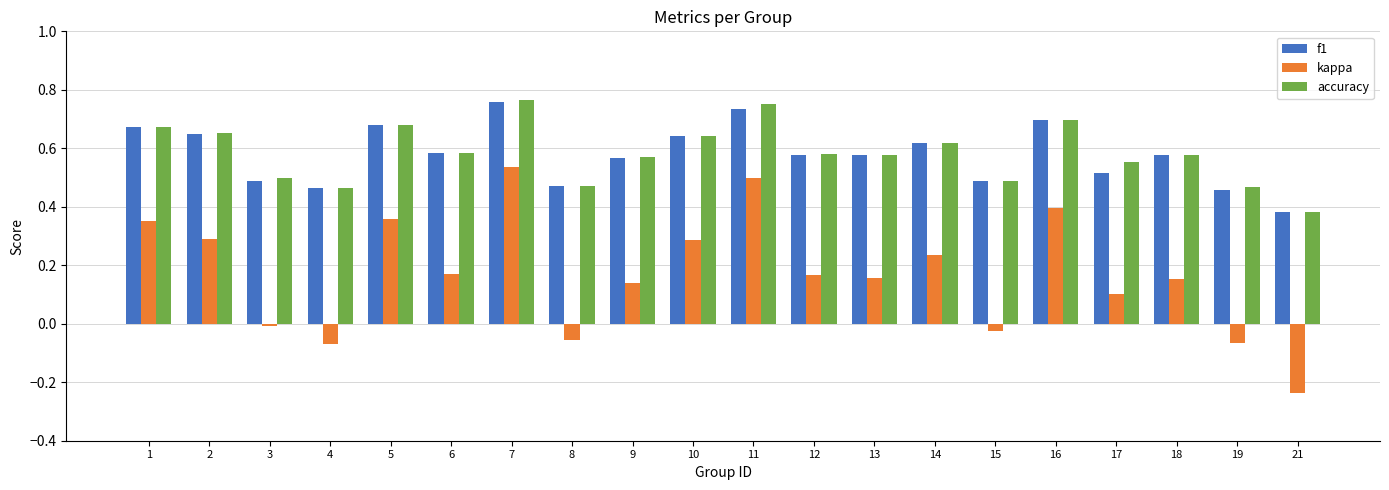

Are the bars grouped side by side (vs. stacked)?

Yes